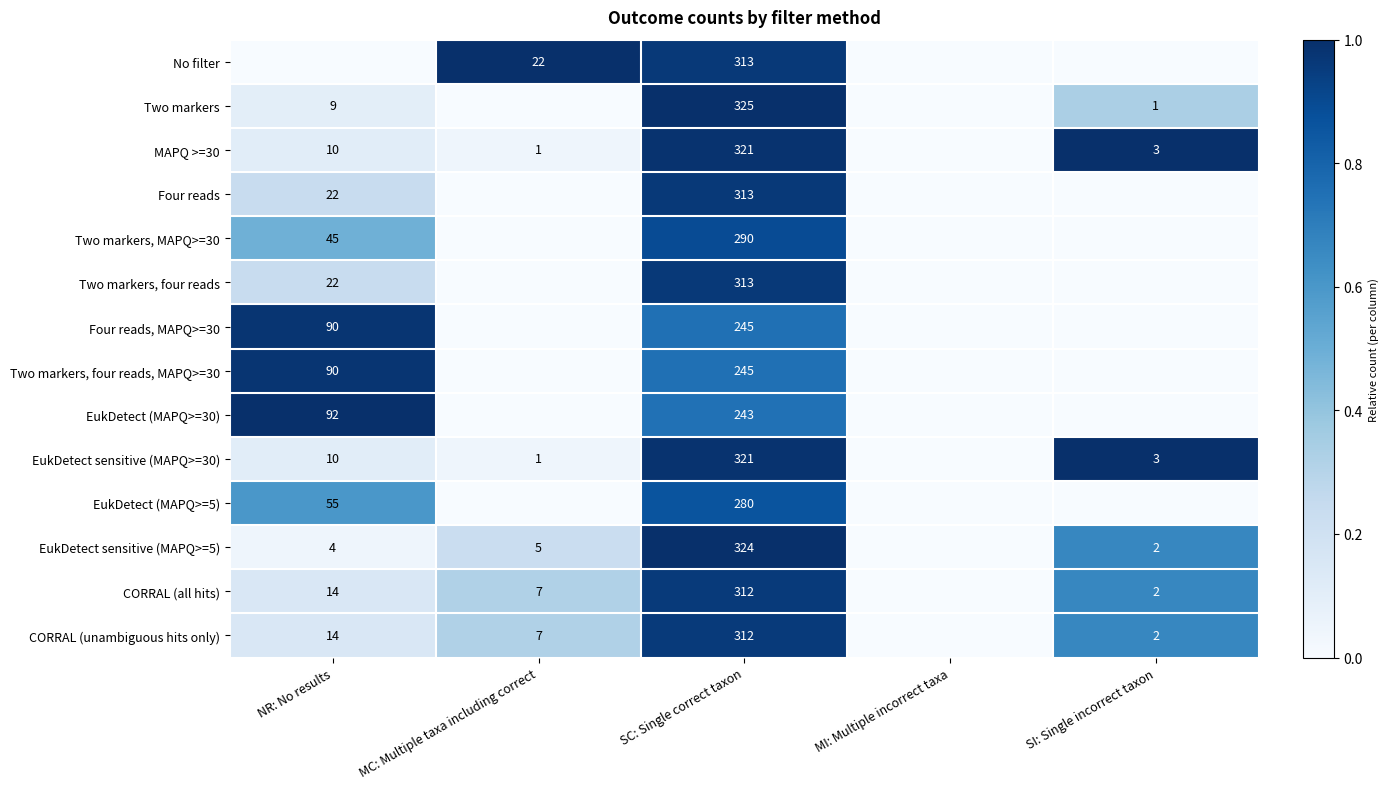

The value of EukDetect sensitive (MAPQ>=5) at SC: Single correct taxon is 568. True or false?

False